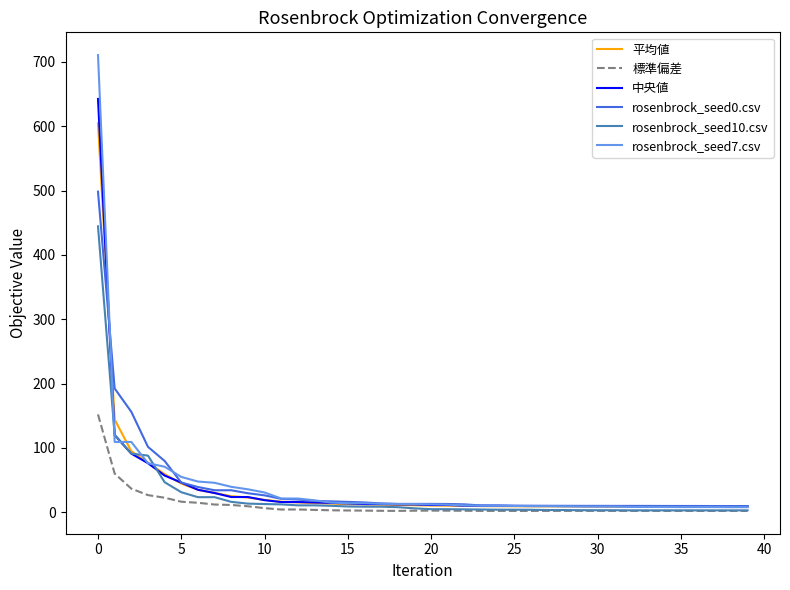

Which series has the largest range (max minus min)?

rosenbrock_seed7.csv